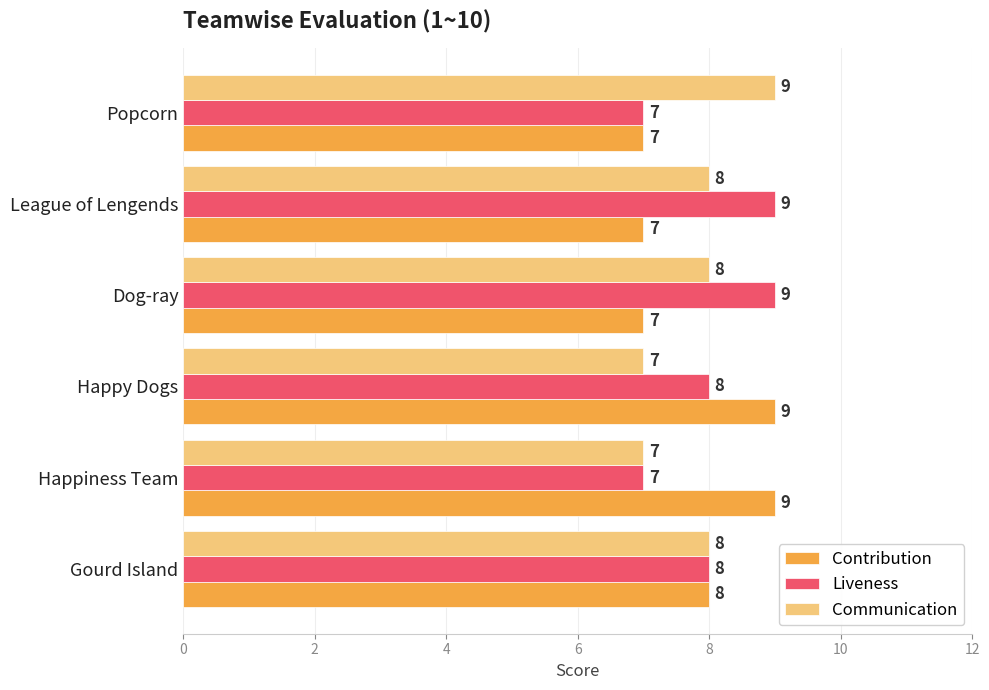

At which label is Contribution closest to 8?

Gourd Island